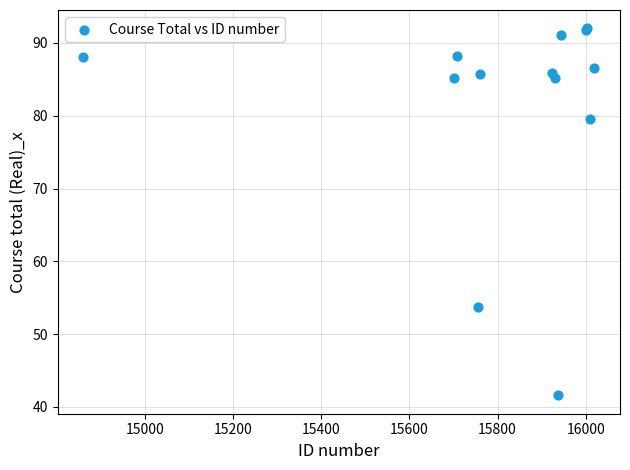

What Y value in the scatter plot is closest to 66?

53.7